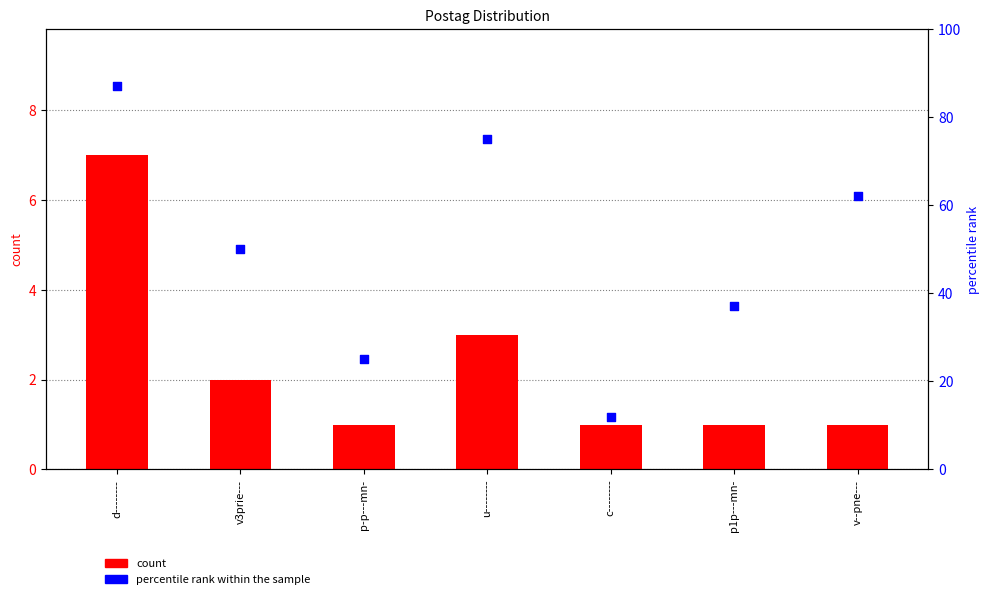

What are all the series names shown in the legend?

count, percentile rank within the sample